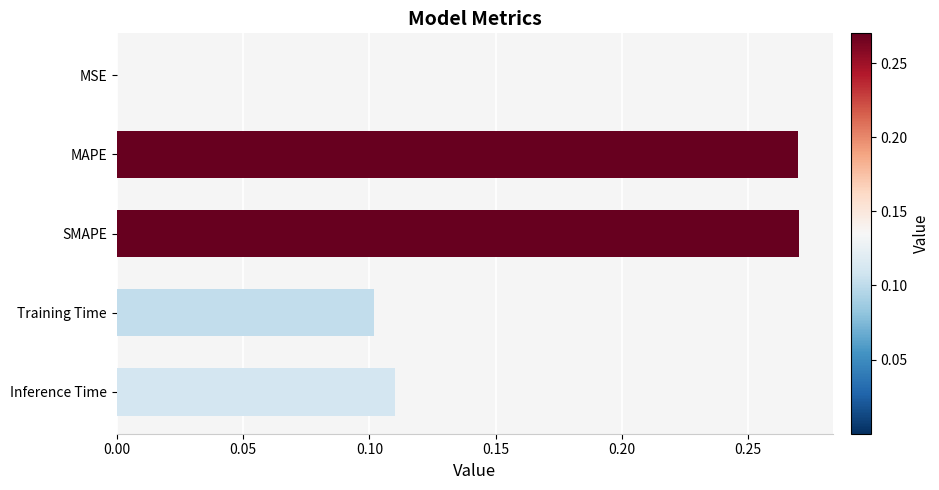

Are the bars horizontal?

Yes